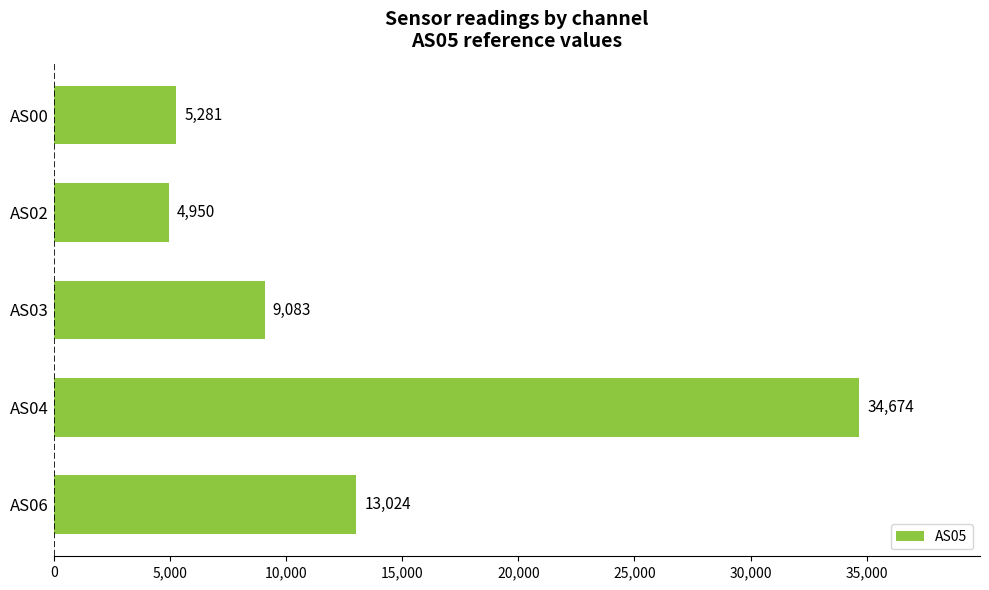

What is the maximum value shown in the chart?

34674